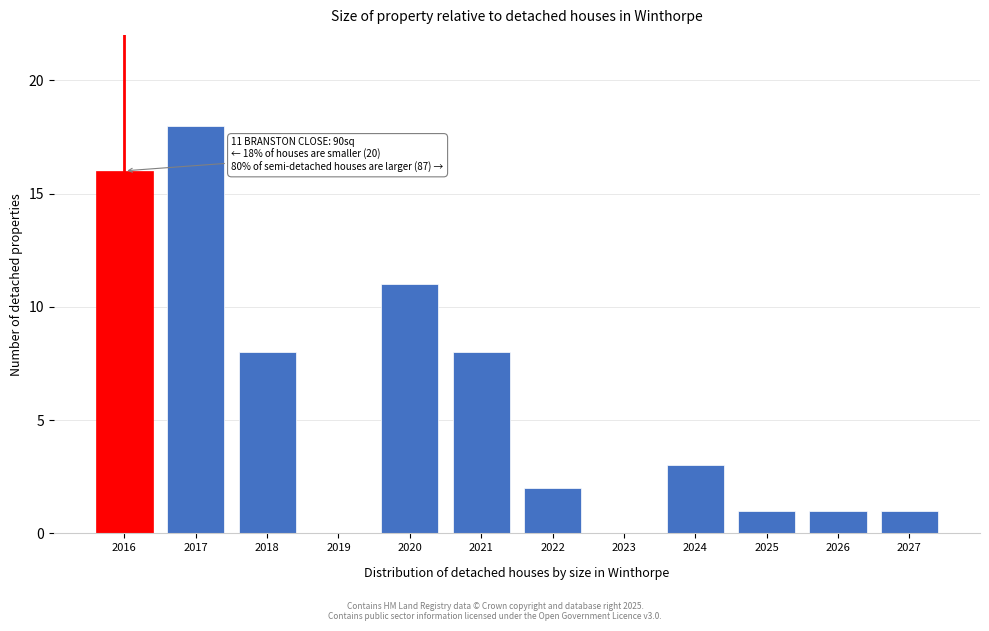

Reading left to right, transcribe all the data shown in this chart.

2016=16	2017=18	2018=8	2019=0	2020=11	2021=8	2022=2	2023=0	2024=3	2025=1	2026=1	2027=1